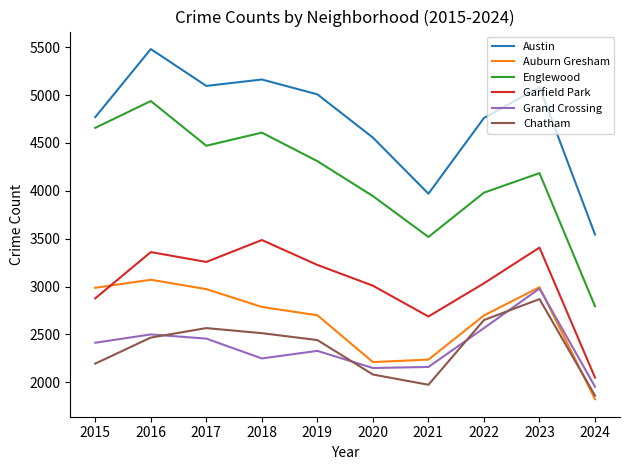

What is the spread (max minus min) of values at 2019?

2680